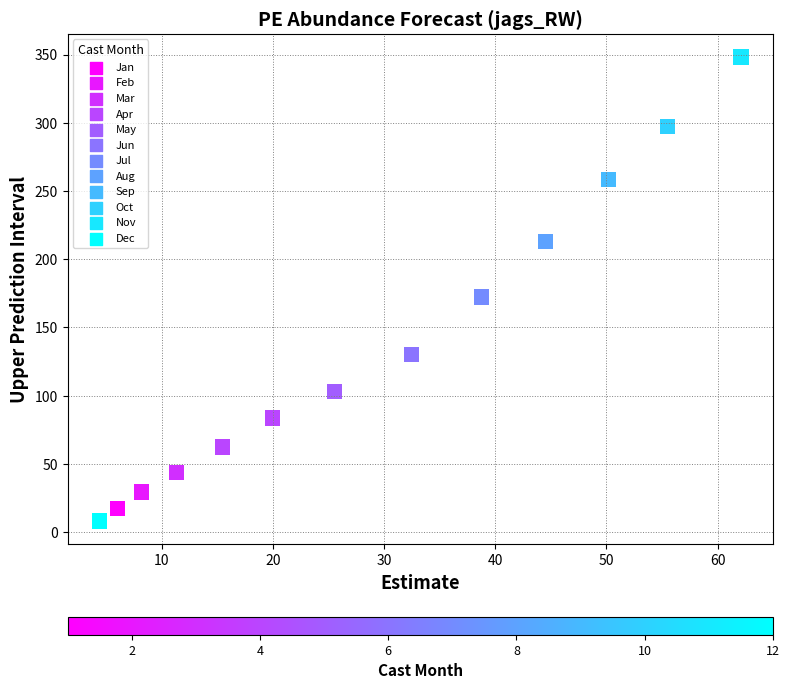

What is the range of X values (max minus min)?

57.7